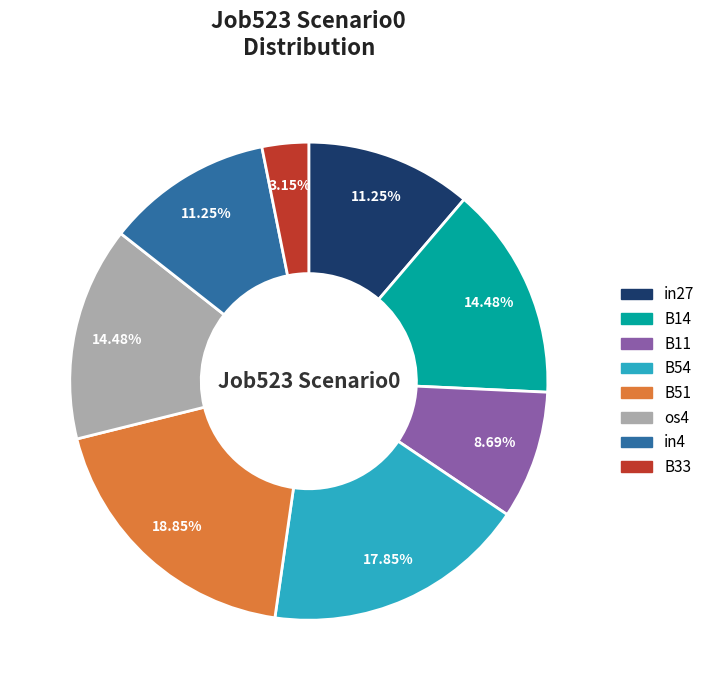

Is there any slice that represents more than half of the pie?

No